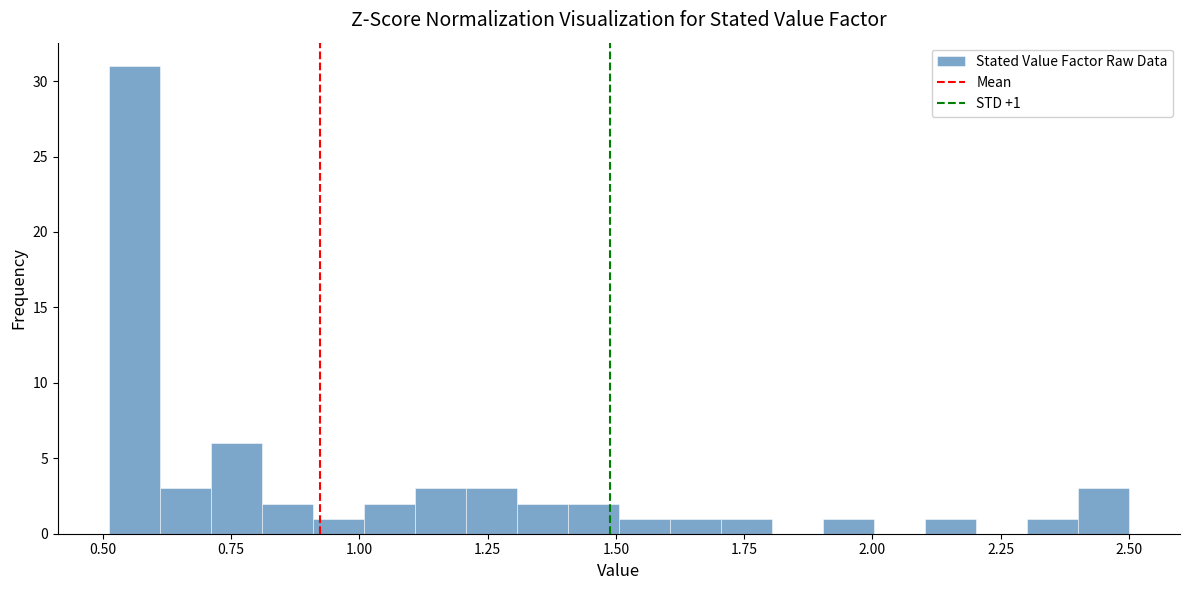

Read against the x-axis, roughly where is the centre of the tallest bar?

0.55